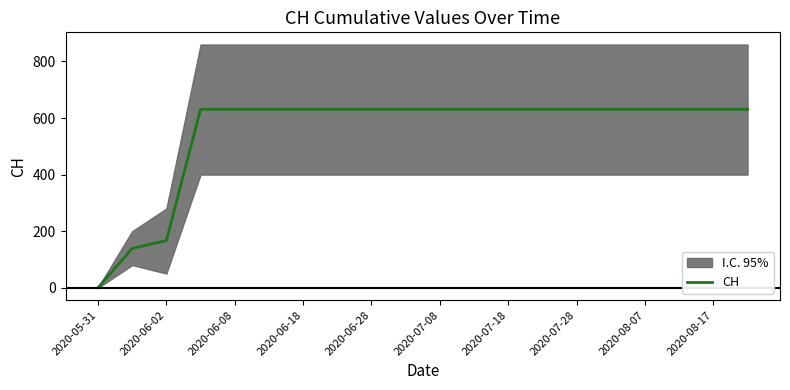

Read the value at 2020-07-08, to the nearest 10.

630